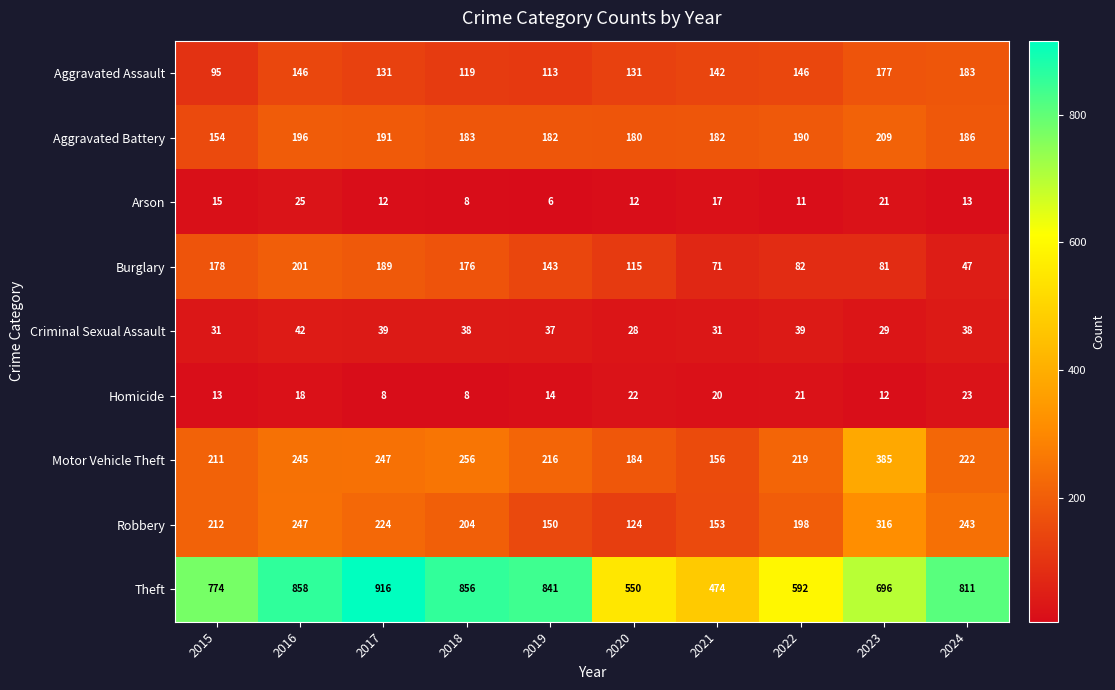

At 2022, list the series in order from smallest to largest.

Arson, Homicide, Criminal Sexual Assault, Burglary, Aggravated Assault, Aggravated Battery, Robbery, Motor Vehicle Theft, Theft